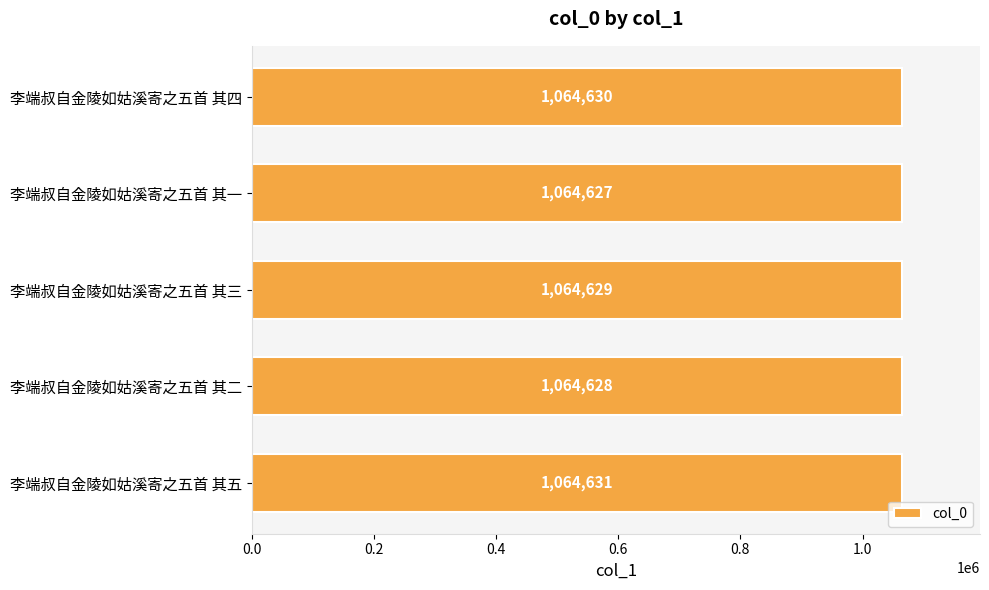

Approximately how many times larger is the value at 李端叔自金陵如姑溪寄之五首 其三 compared to 李端叔自金陵如姑溪寄之五首 其一?

1.0